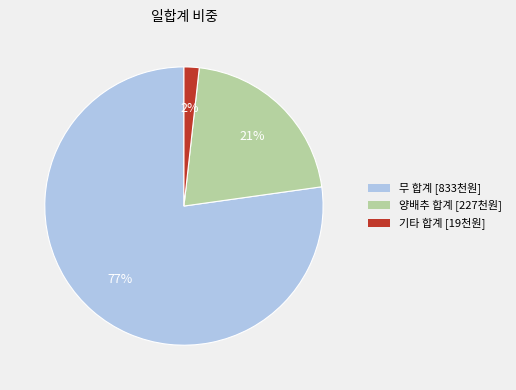

Is there any slice that represents more than half of the pie?

Yes